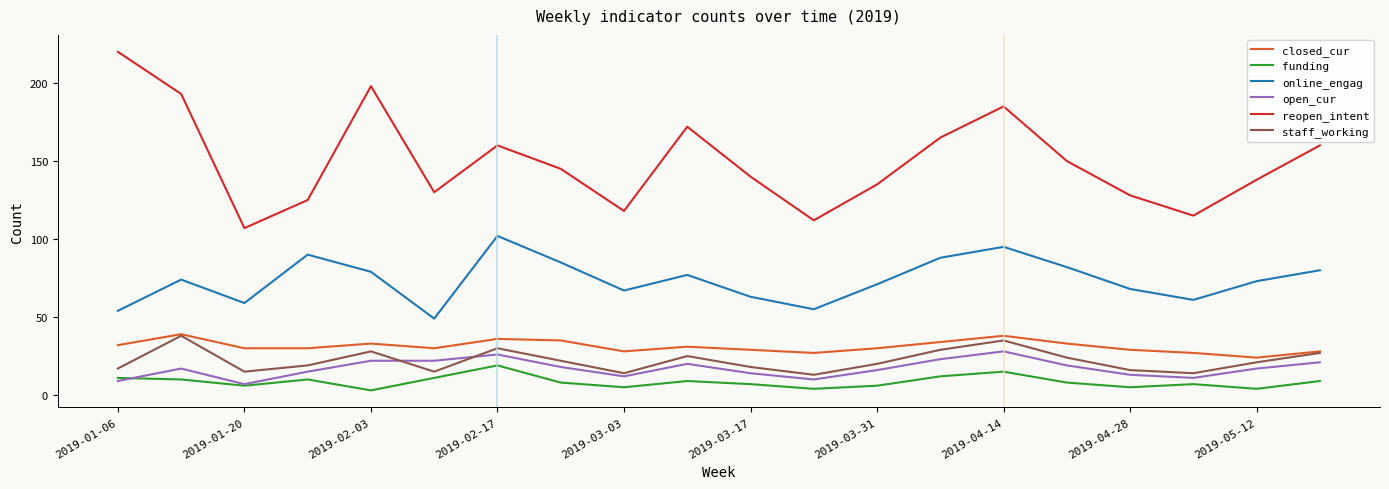

Which series has the largest total across all categories?

reopen_intent